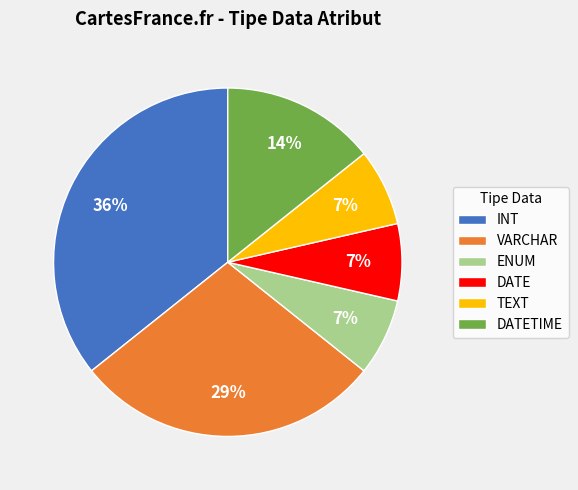

Does any single category account for the majority?

No